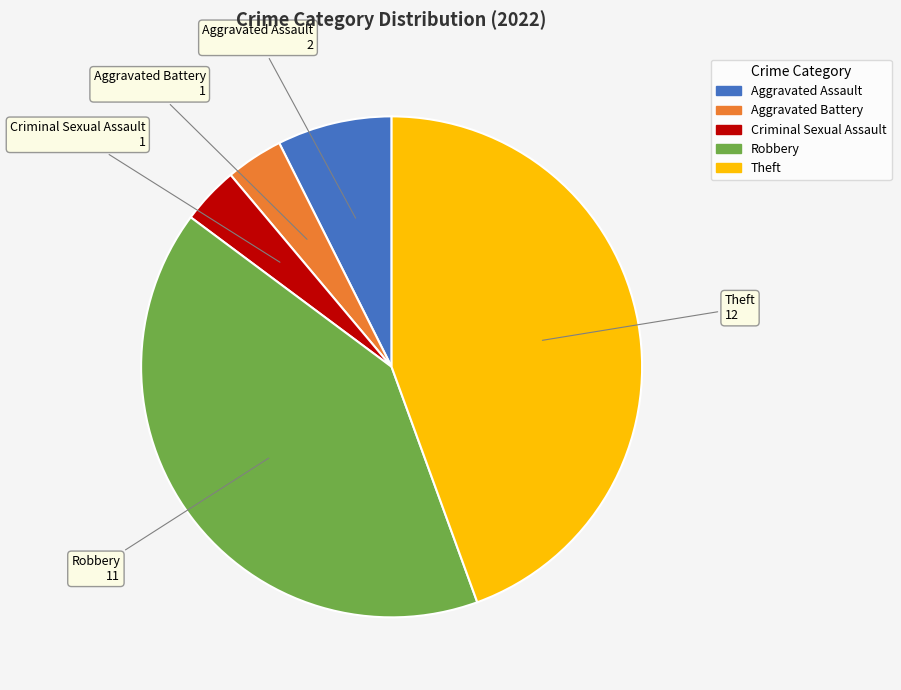

Is Aggravated Battery the majority of the pie?

No